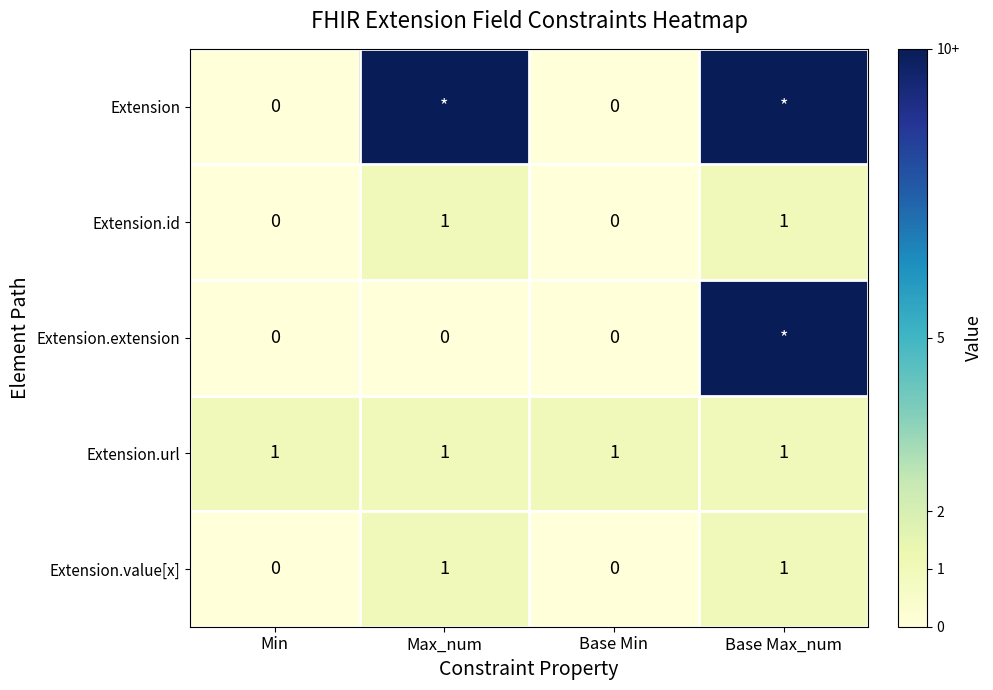

True or false: Extension.id has a value of 1 at Min.

False